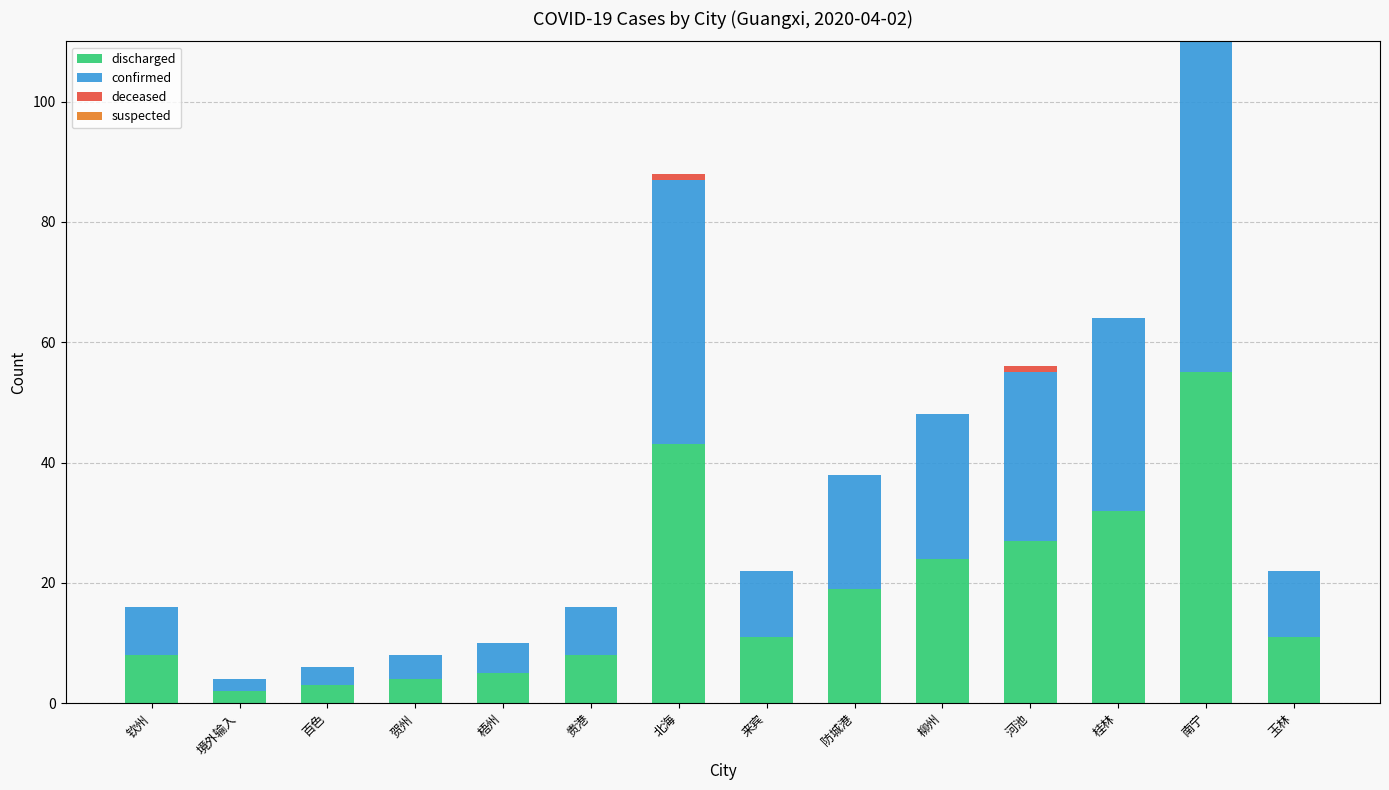

At which category is the sum across all series the highest?

南宁